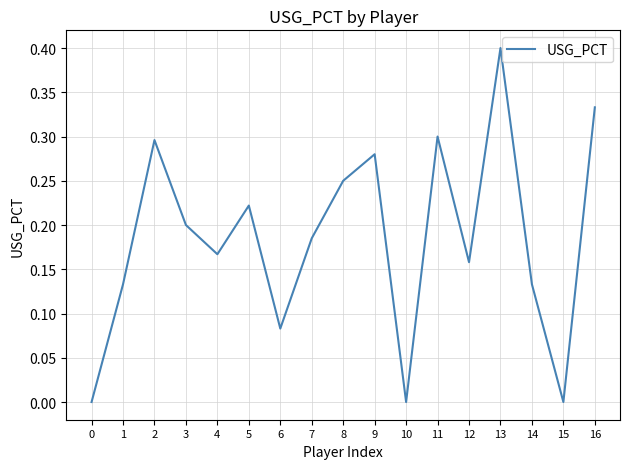

What is the difference between the maximum and minimum values?

0.4